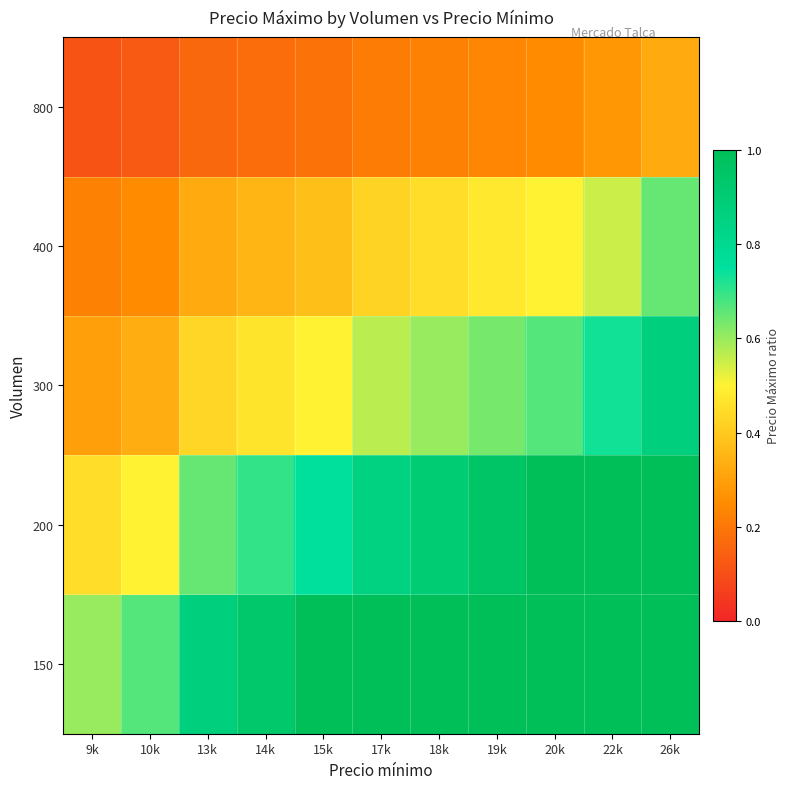

What is the greatest value displayed?

1.0